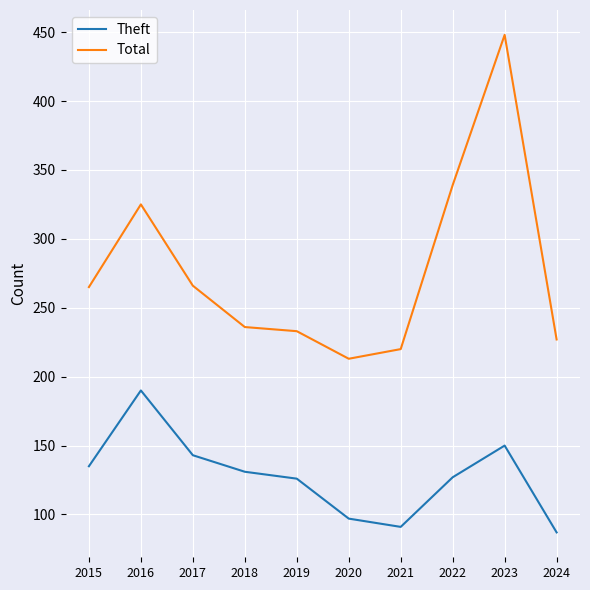

At 2017, list the series in order from smallest to largest.

Theft, Total